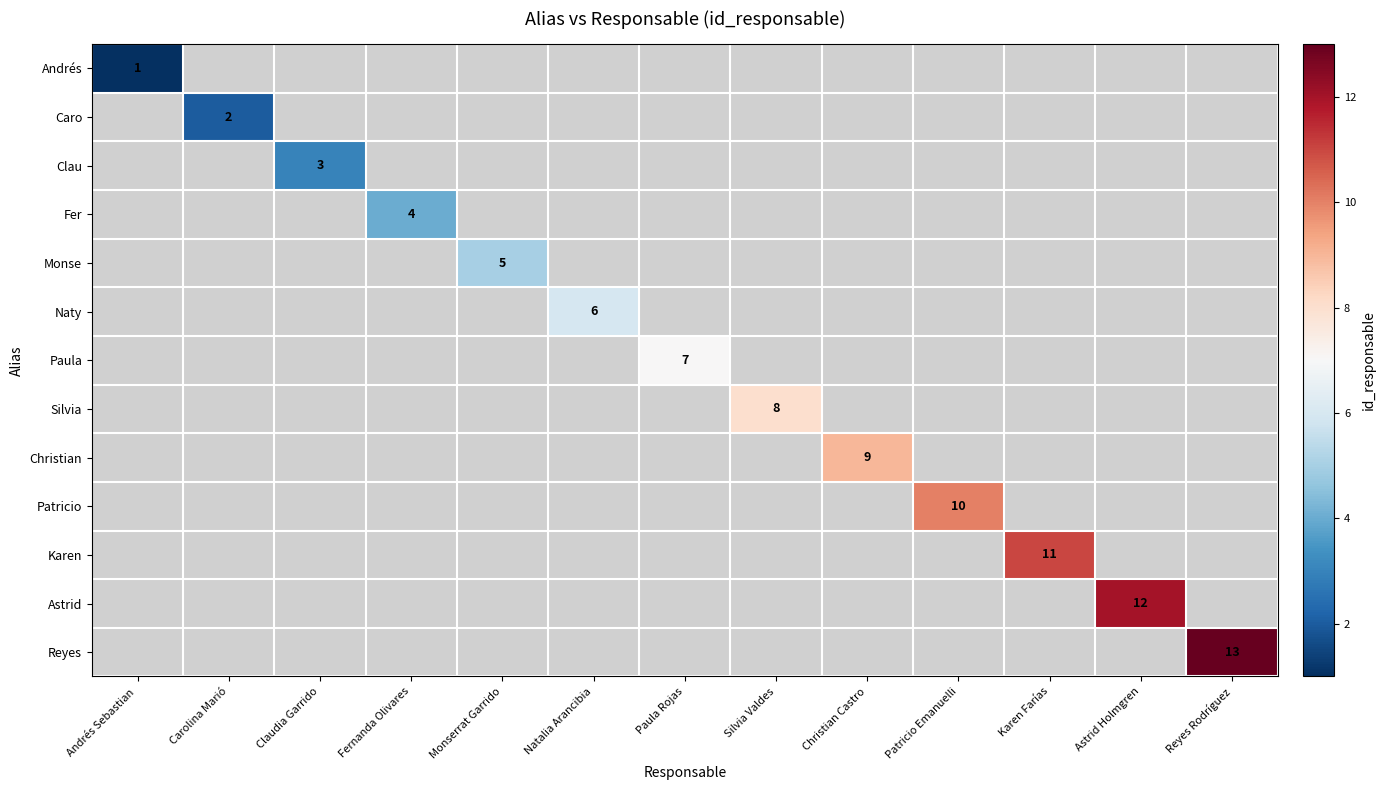

How many series are shown in this chart?

13